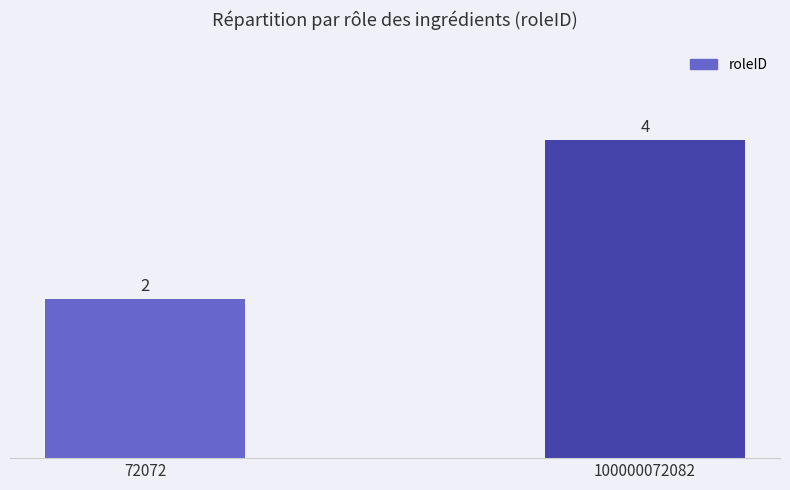

At which label is the value closest to 3?

72072